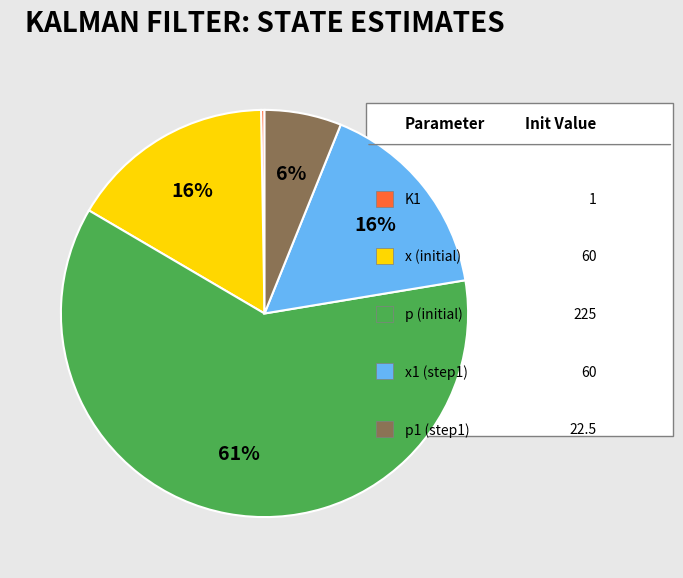

To the nearest percent, what is the average slice percentage?

20%